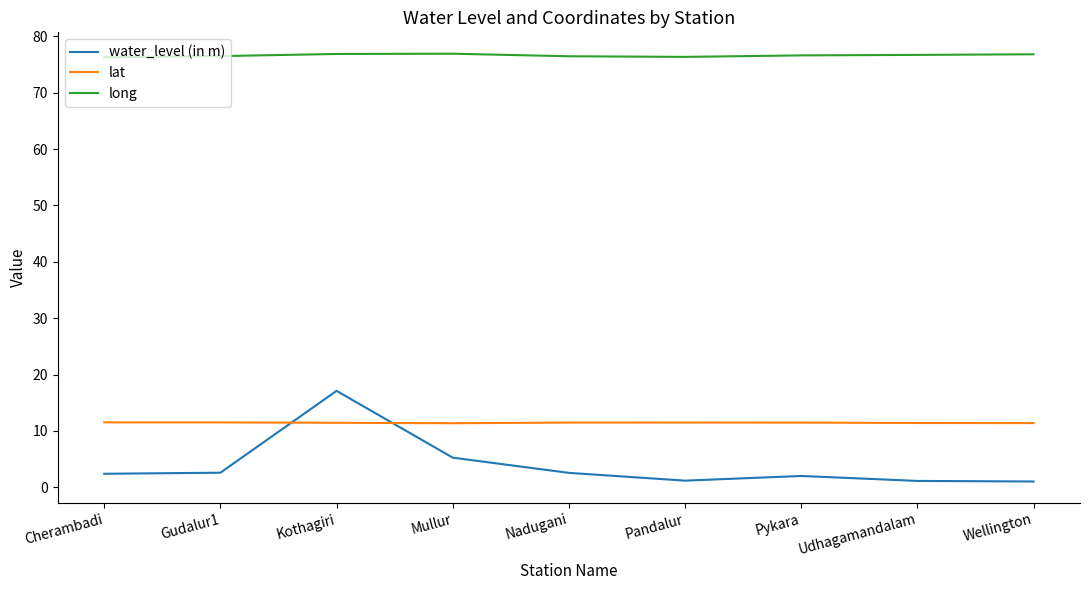

List the series in order of their peak value, lowest first.

lat, water_level (in m), long